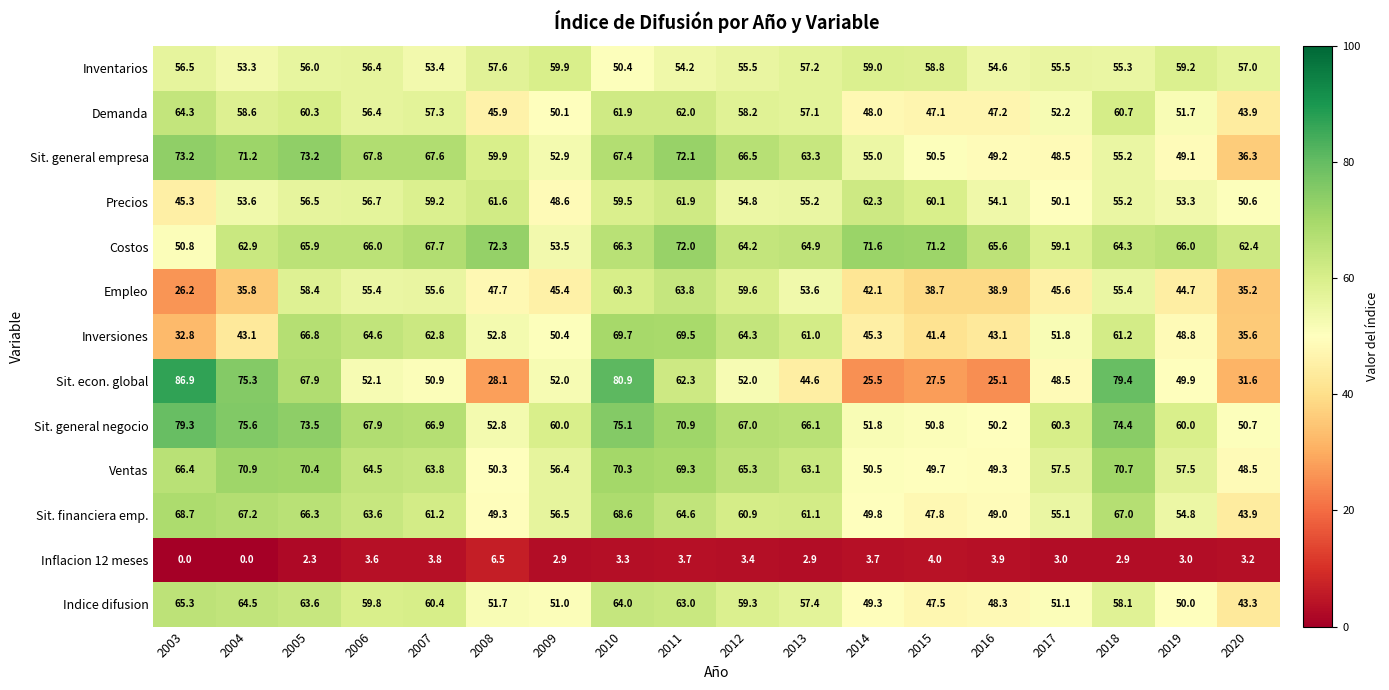

What is the difference between the highest and lowest values at 2017?

57.3